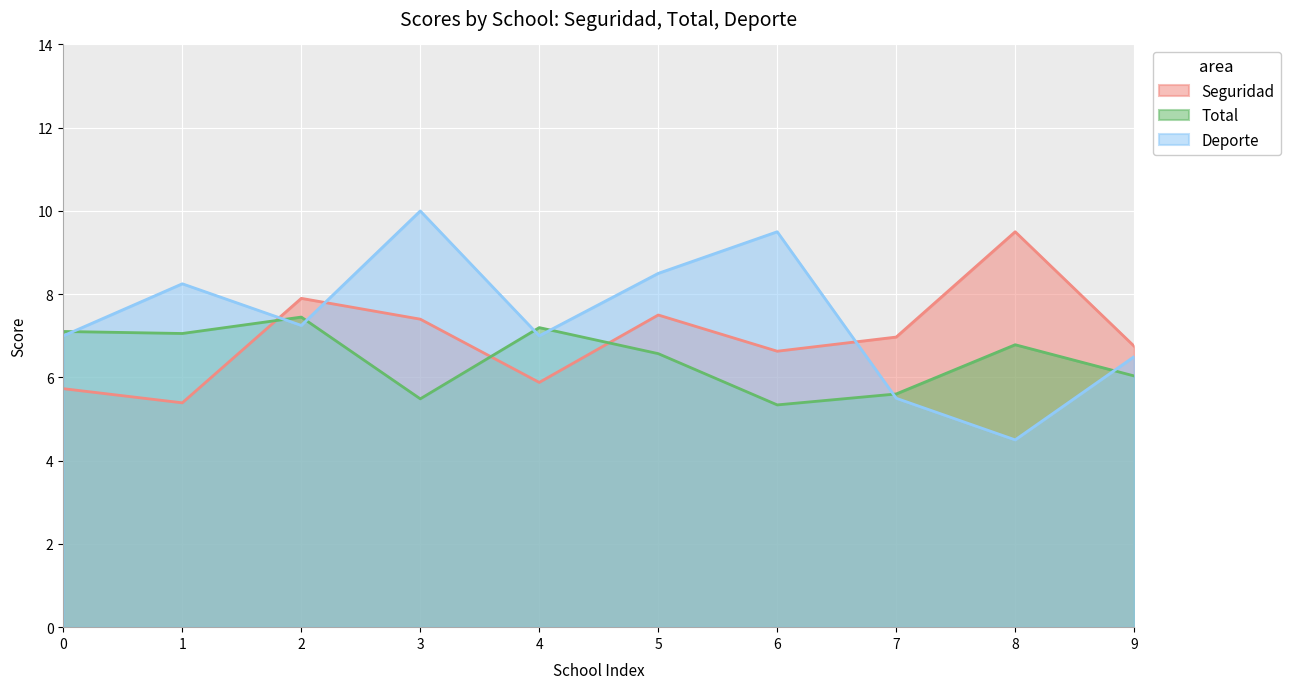

Where is the first local maximum for Deporte?

1